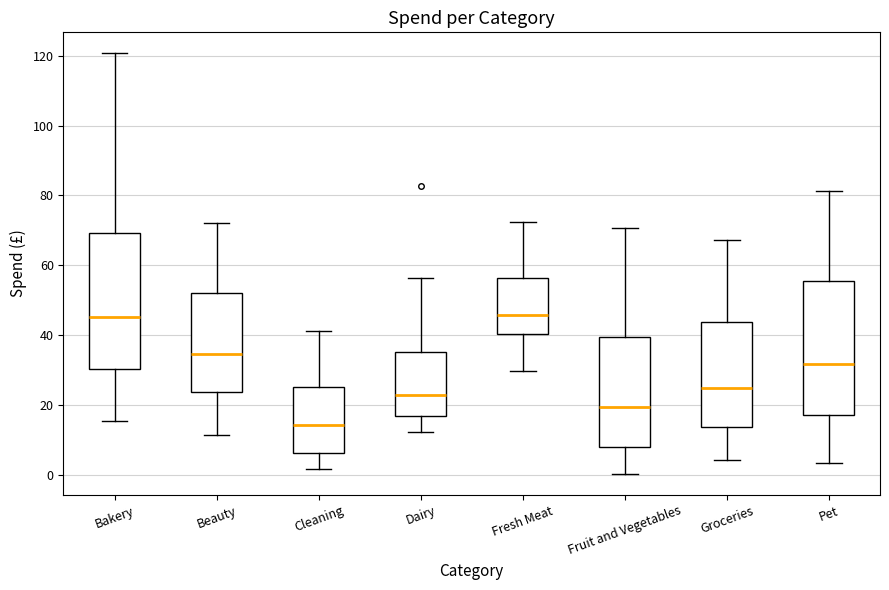

Reading left to right, transcribe this box plot: for each box, give where its median line is, the range the box spans, and where its two whiskers end, as read against the y-axis. The values are not printed on the chart, so give them approximately, as read against the axis.

Bakery: median 46, box 30 to 70, whiskers 16 to 120
Beauty: median 34, box 24 to 52, whiskers 12 to 72
Cleaning: median 14, box 6 to 26, whiskers 2 to 42
Dairy: median 22, box 16 to 36, whiskers 12 to 56
Fresh Meat: median 46, box 40 to 56, whiskers 30 to 72
Fruit and Vegetables: median 20, box 8 to 40, whiskers 0 to 70
Groceries: median 24, box 14 to 44, whiskers 4 to 68
Pet: median 32, box 18 to 56, whiskers 4 to 82